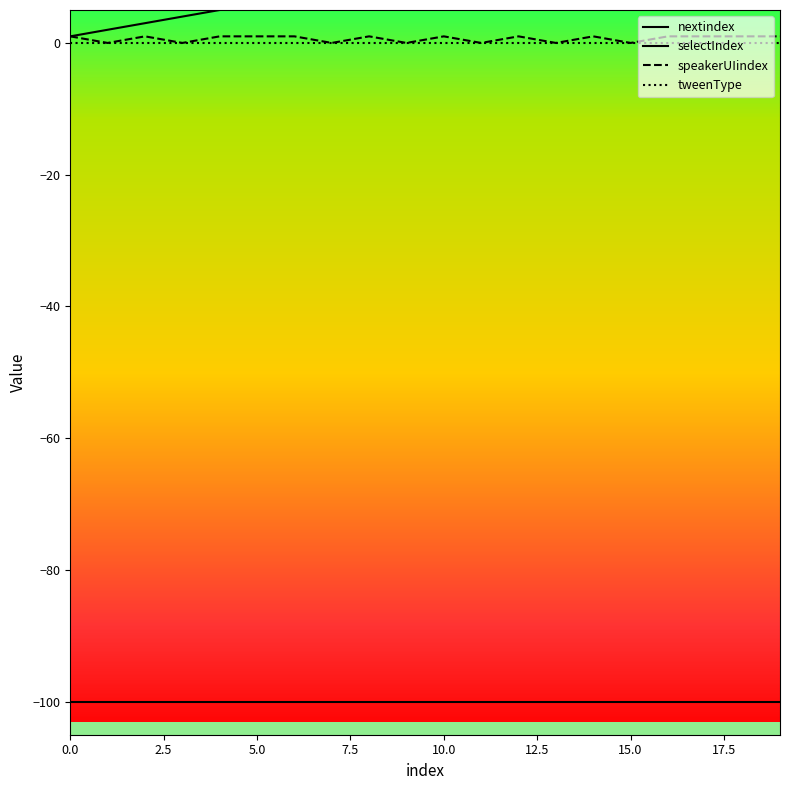

What is the sum of all speakerUIindex values?

13